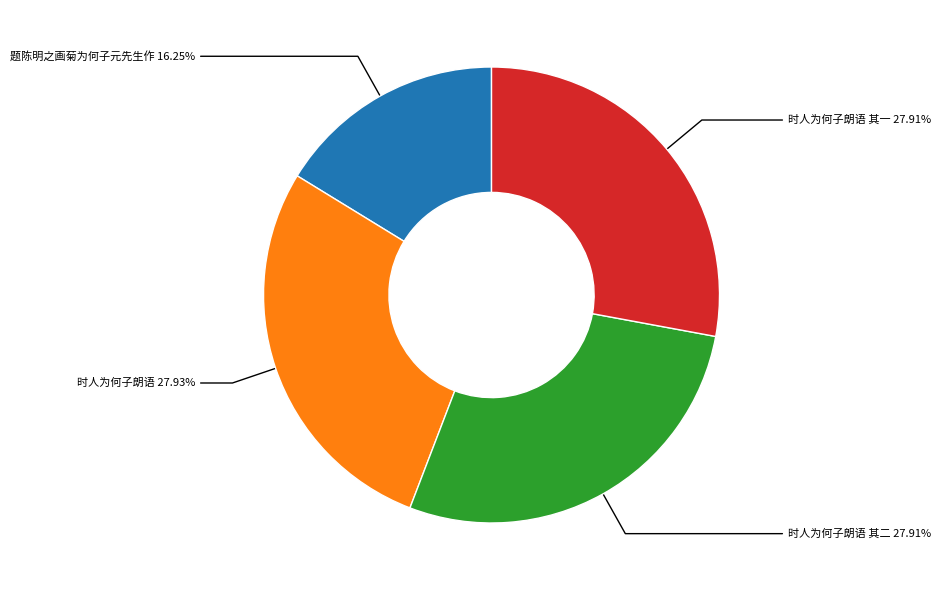

Does any single category account for the majority?

No